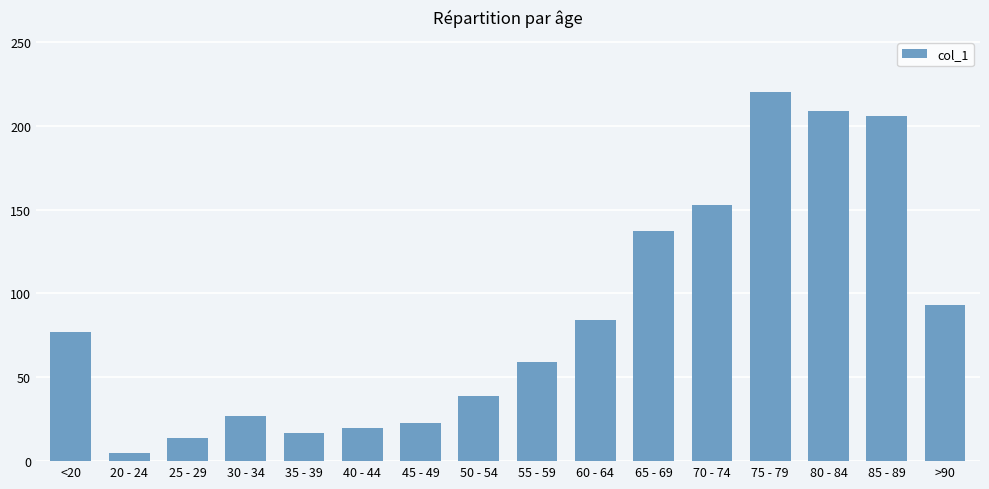

What is the label of the 6th bar from the right?

65 - 69